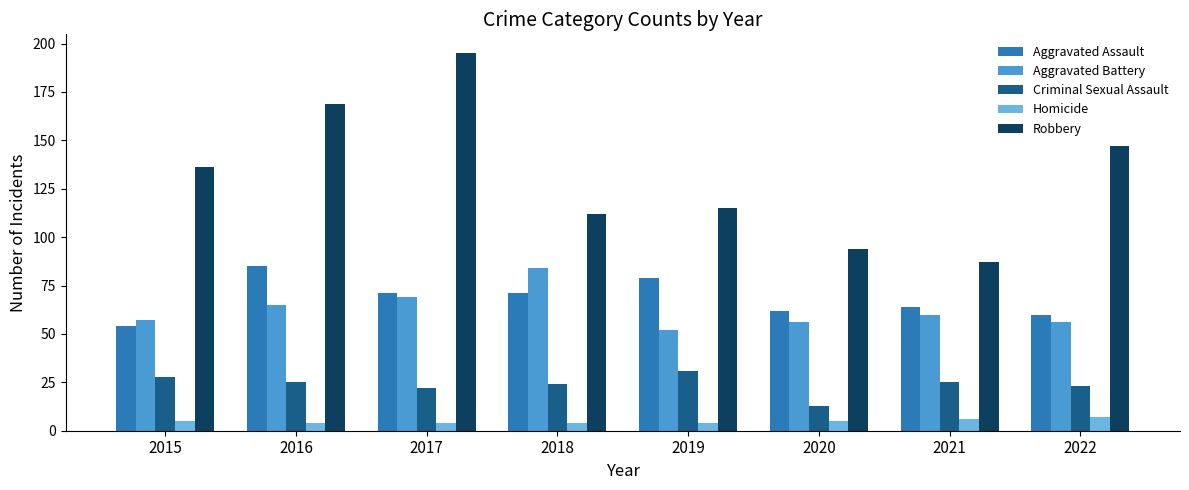

What is the sum of all Robbery values?

1055